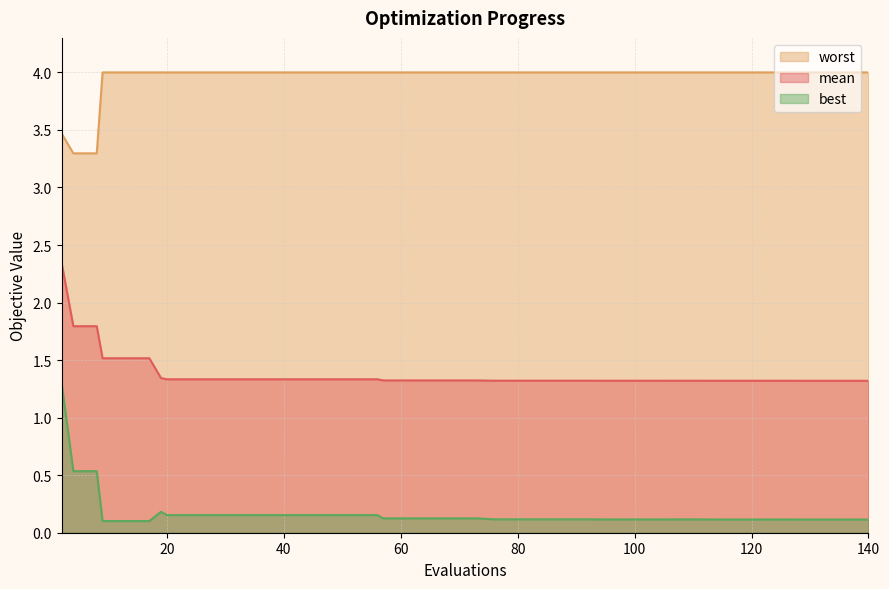

True or false: best and worst intersect in this chart.

False